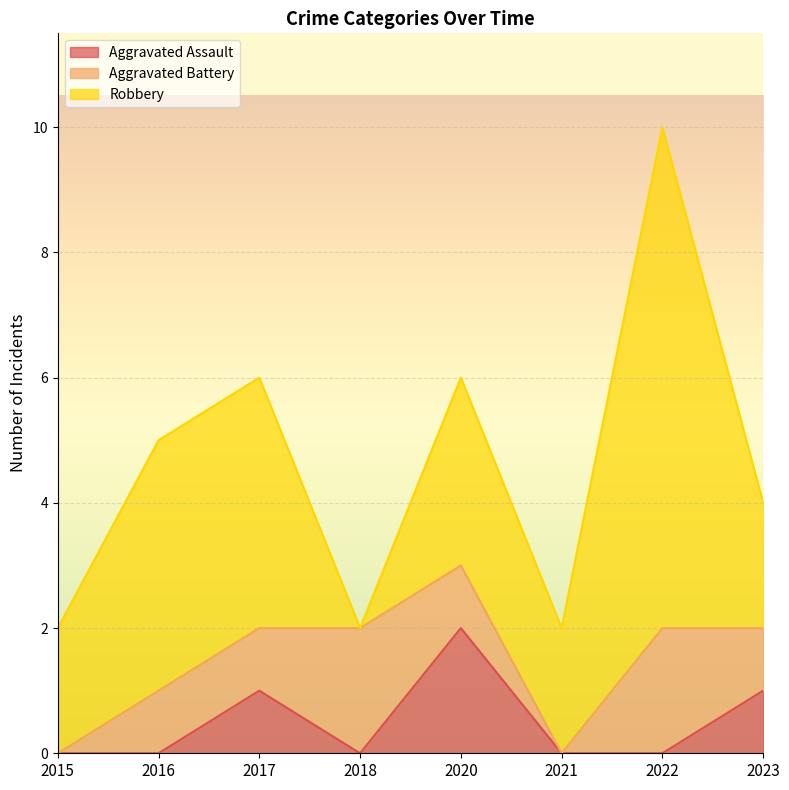

What is the total value across all series at 2023?

4